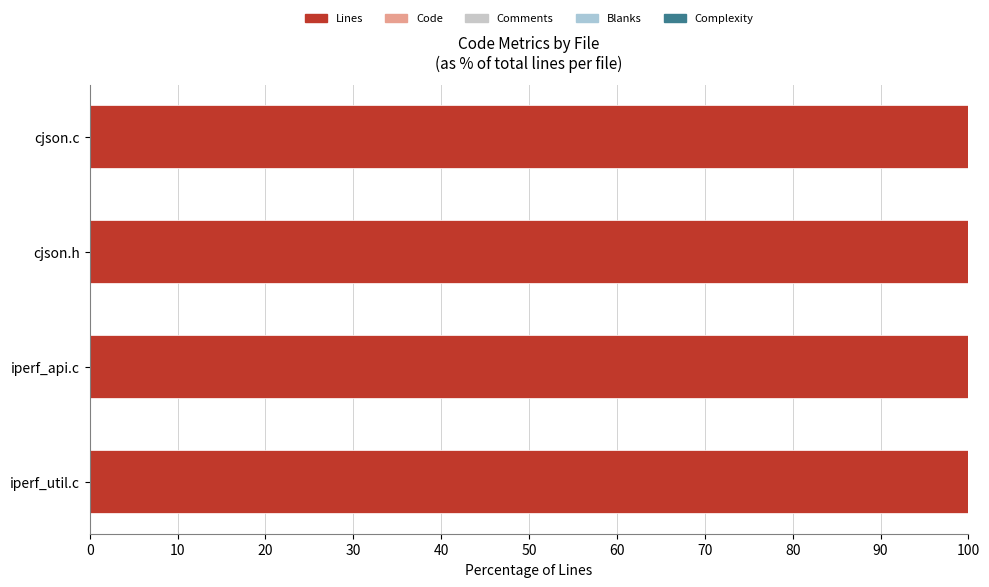

What is the highest value of the Comments series?

33.6